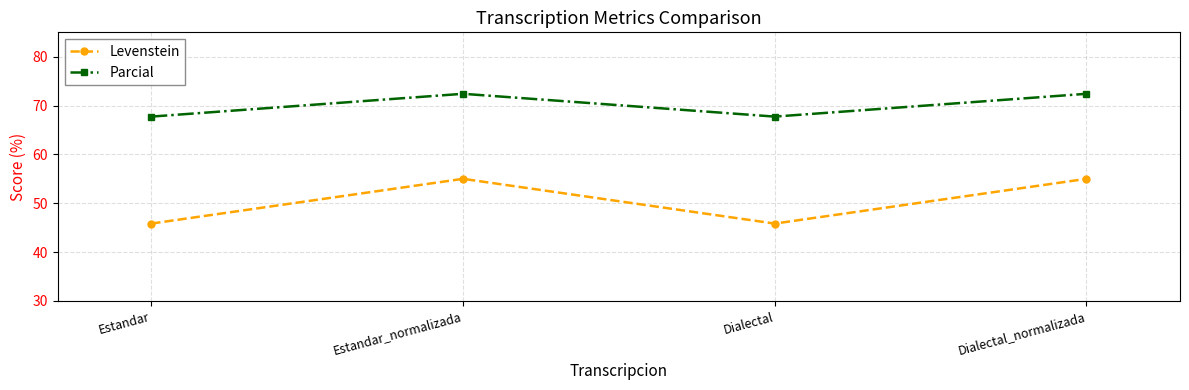

Which series has the widest spread of values?

Levenstein